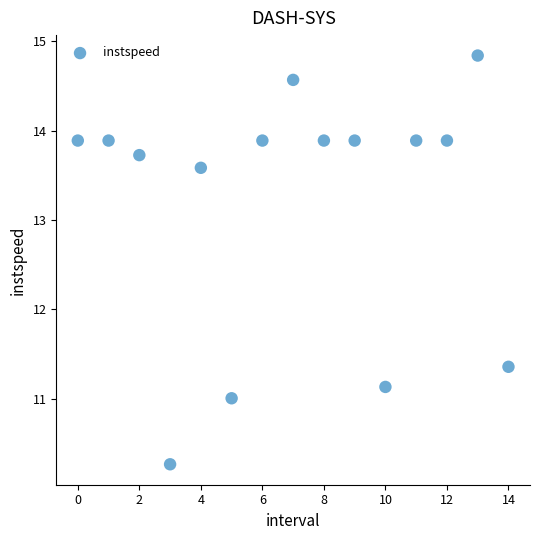

What Y value in the scatter plot is closest to 12?

11.4